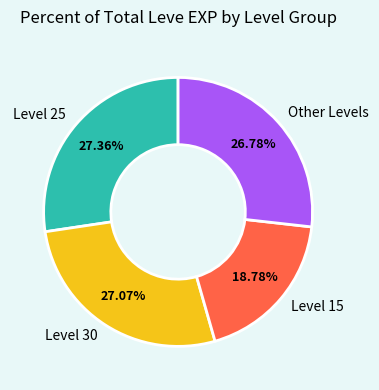

Which has a higher value, Level 30 or Level 15?

Level 30